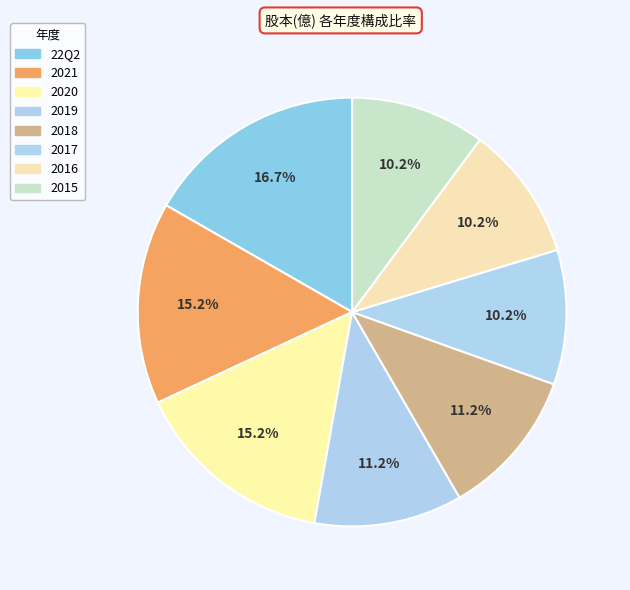

Rank the categories by value from lowest to highest.

2017, 2016, 2015, 2019, 2018, 2021, 2020, 22Q2